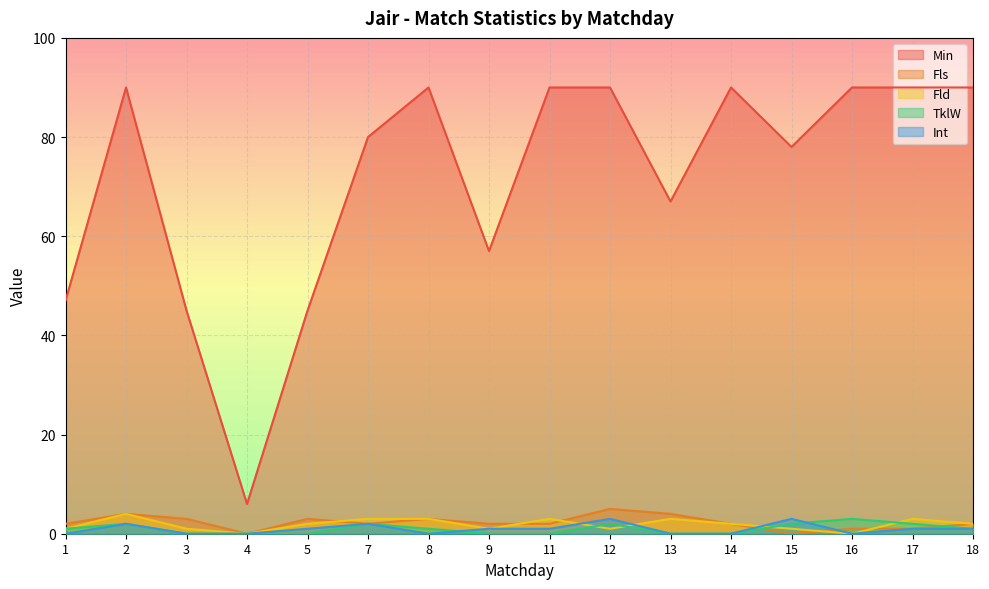

Which series changed the most between 9 and 18?

Min